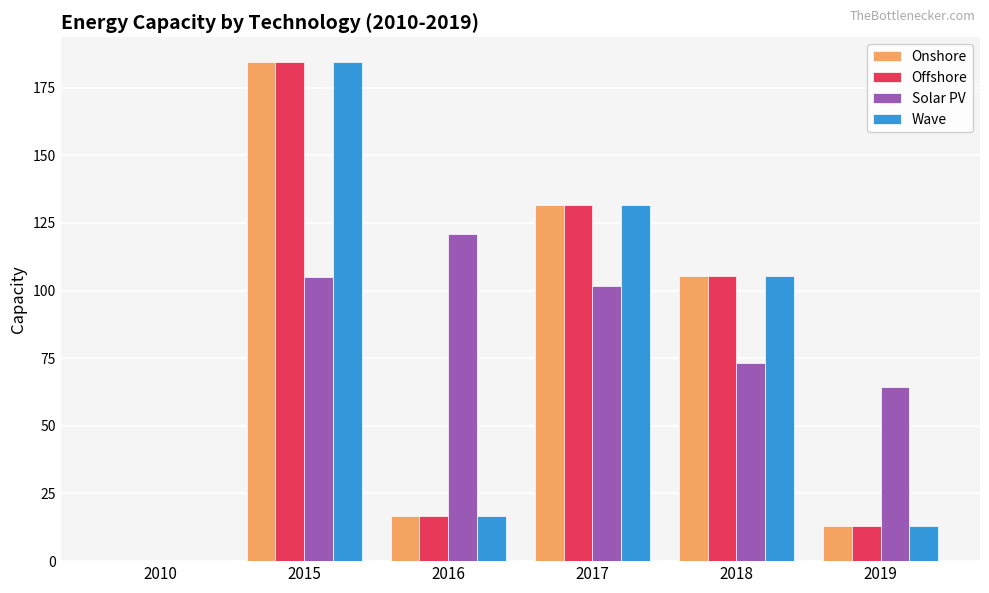

Reading left to right, list all the values displayed in this chart.

Onshore: 2010=0.0	2015=184.4	2016=16.8	2017=131.8	2018=105.4	2019=12.9
Offshore: 2010=0.0	2015=184.4	2016=16.8	2017=131.8	2018=105.4	2019=12.9
Solar PV: 2010=0.0	2015=104.9	2016=120.8	2017=101.6	2018=73.2	2019=64.2
Wave: 2010=0.0	2015=184.4	2016=16.8	2017=131.8	2018=105.4	2019=12.9